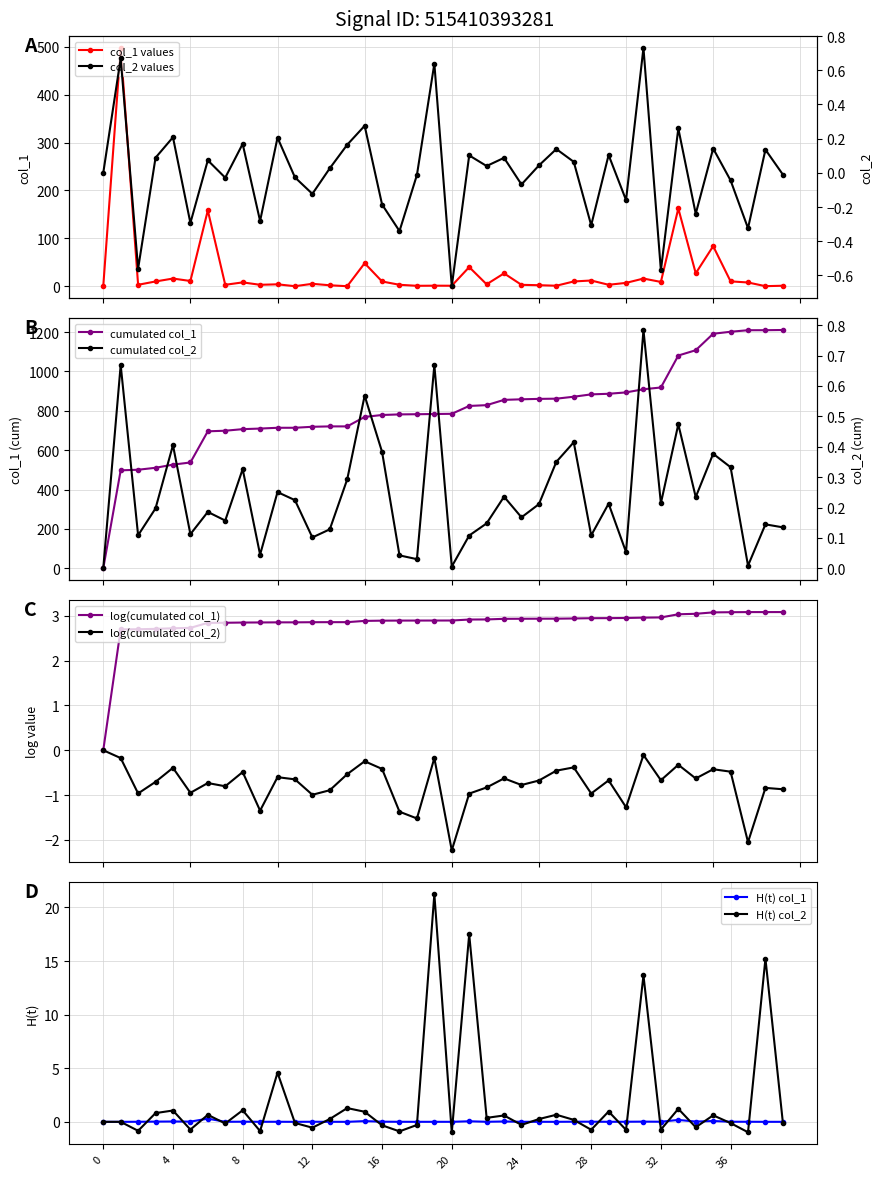

Rank the series at 20 from lowest to highest value.

col_2, col_1